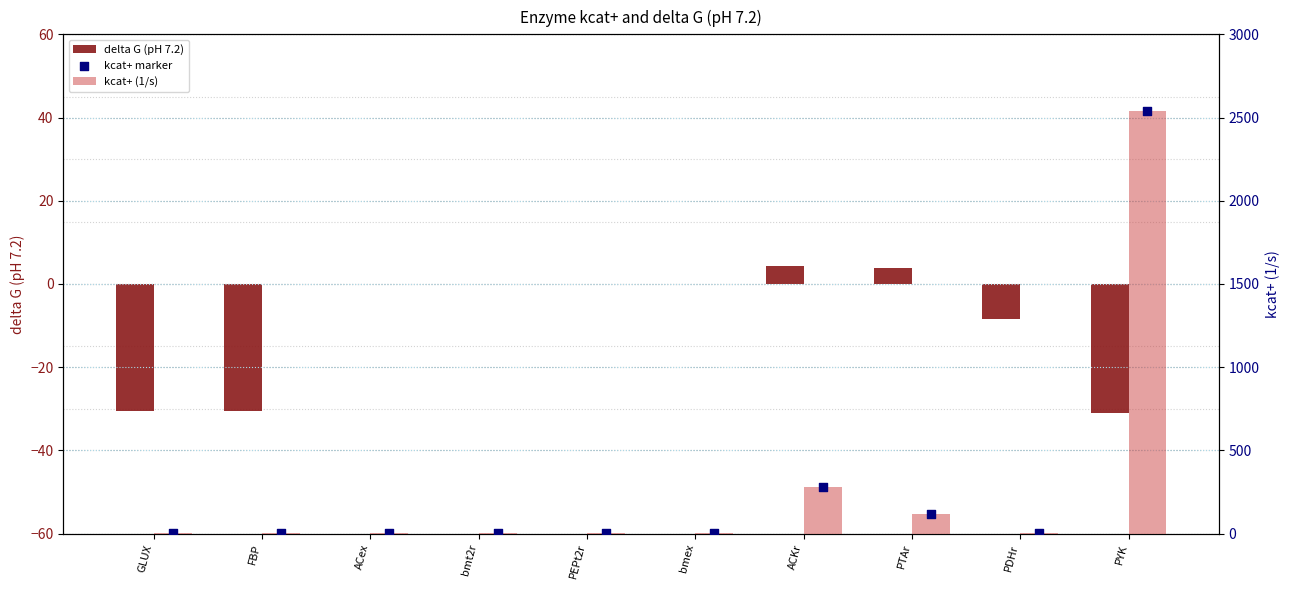

Which series reaches the maximum Y coordinate?

kcat+ (1/s)